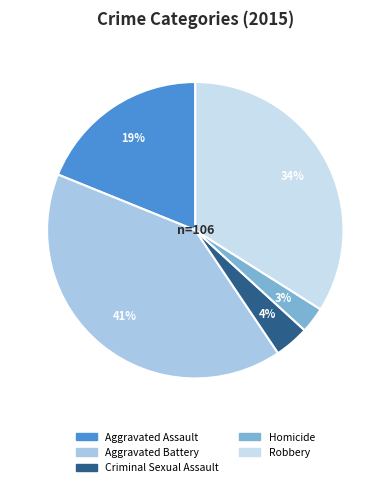

Does Homicide represent more than half of the total?

No